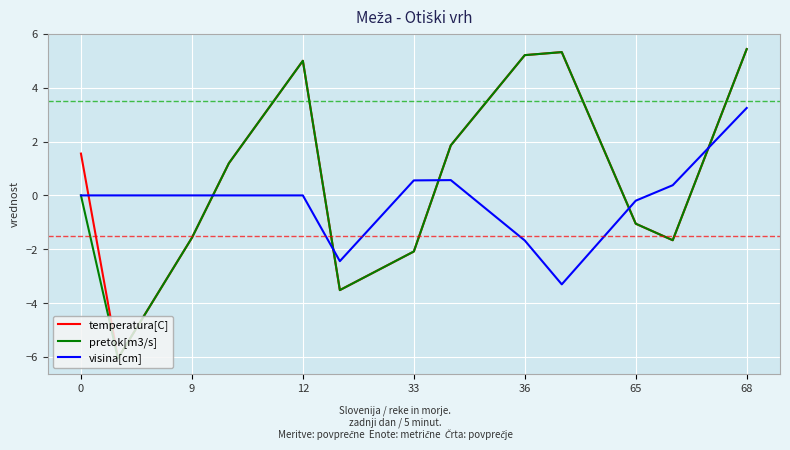

What is the highest value of the pretok[m3/s] series?

5.4